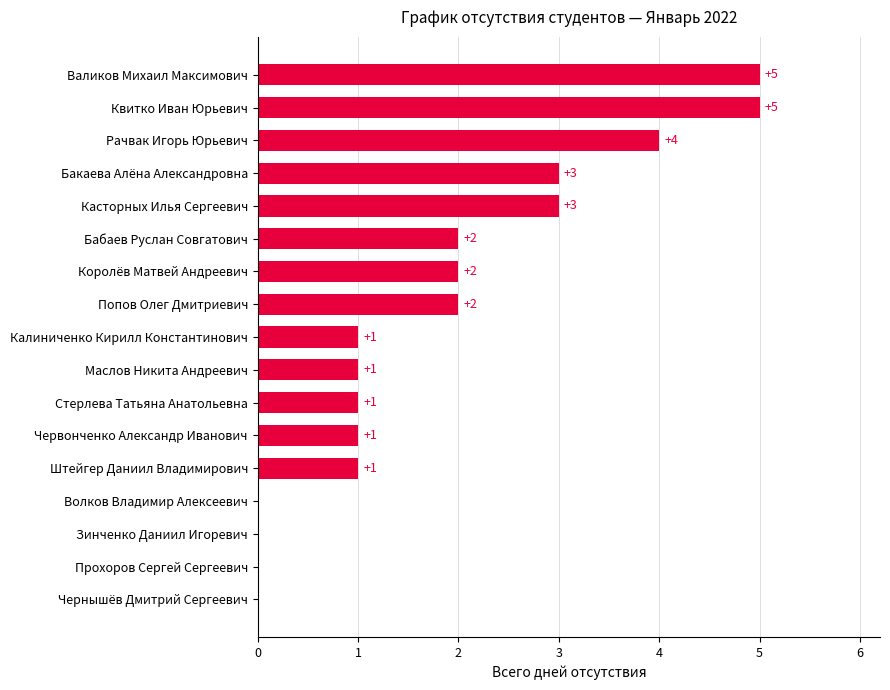

How many categories are shown in the chart?

17